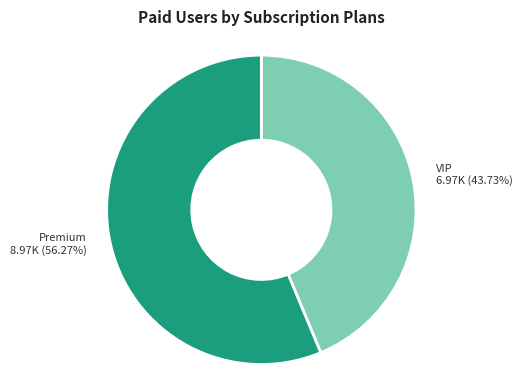

Which slice is the smallest?

VIP